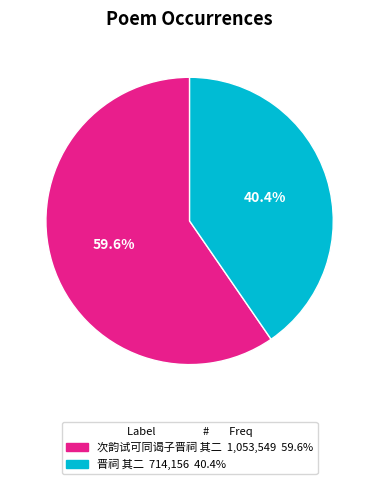

True or false: 次韵试可同谒子晋祠 其二 accounts for 60% of the total.

True